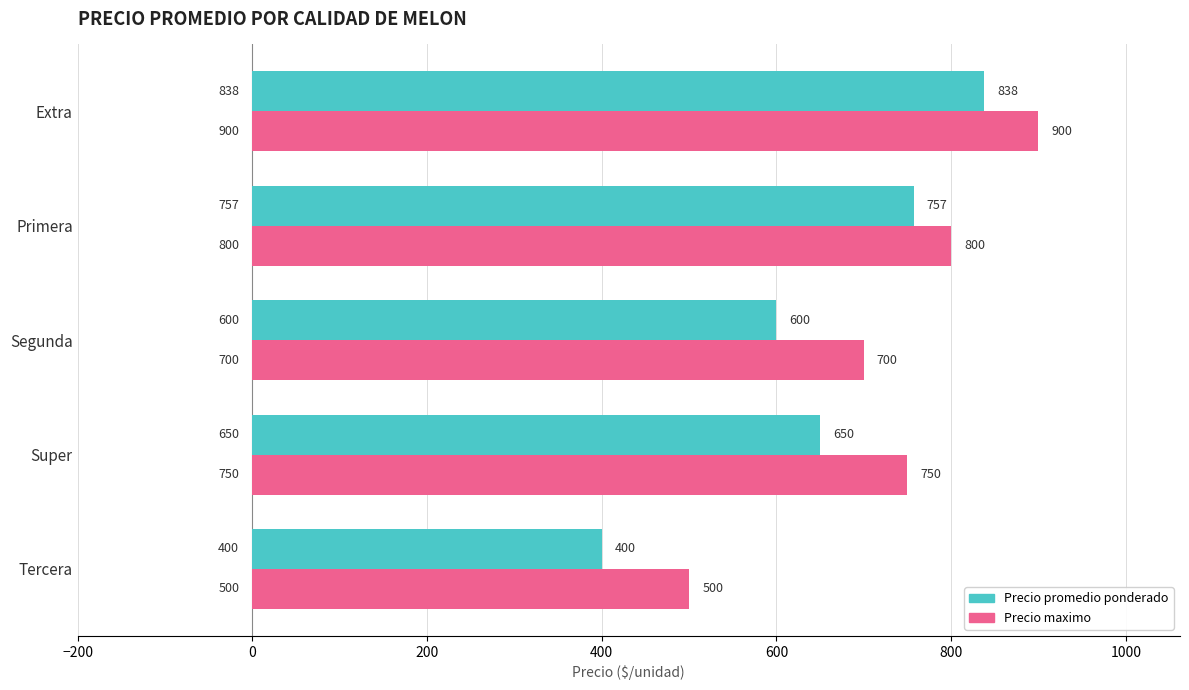

Which category has the highest value in the Precio promedio ponderado series?

Extra